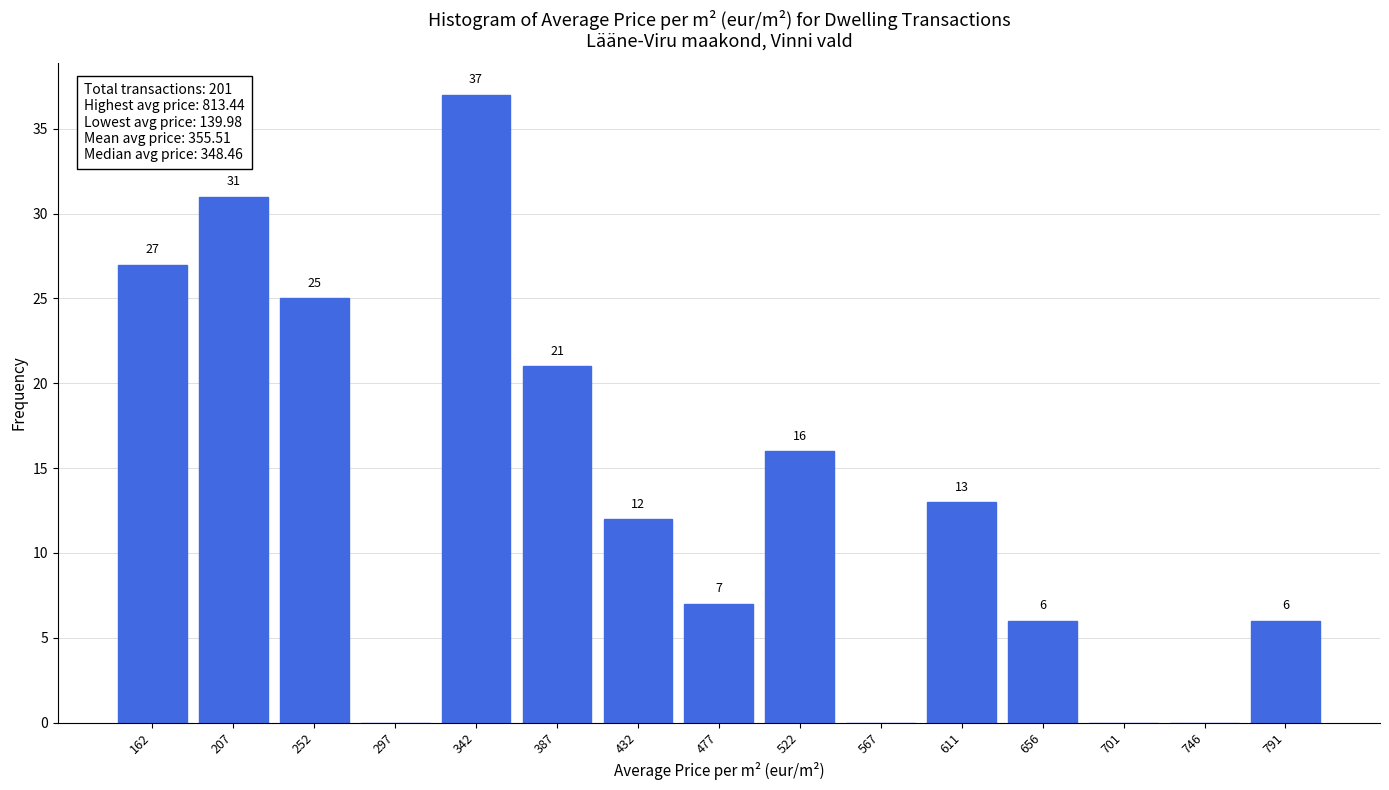

Which range on the x-axis has the tallest bar?

320 to 365